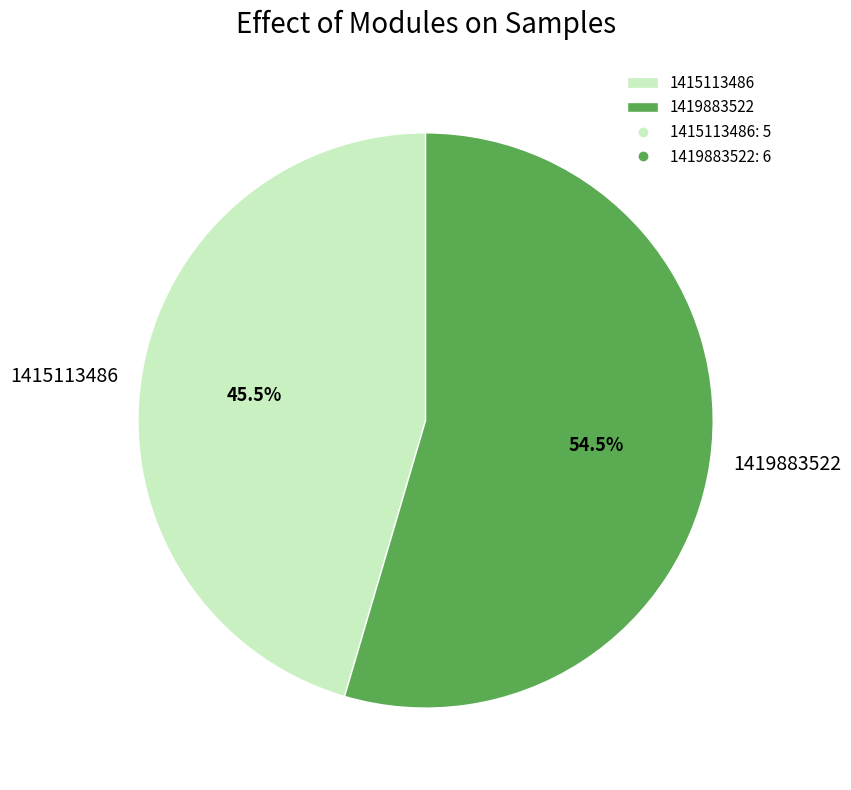

Rank the categories by value from lowest to highest.

1415113486, 1419883522